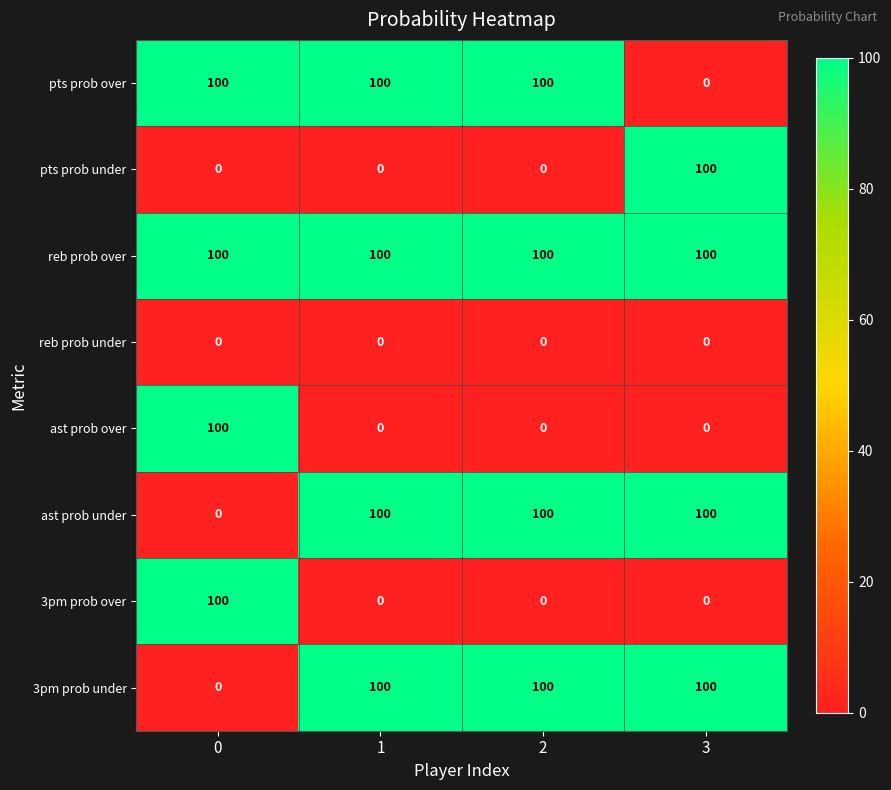

The value of reb prob over at 0 is 100. True or false?

True